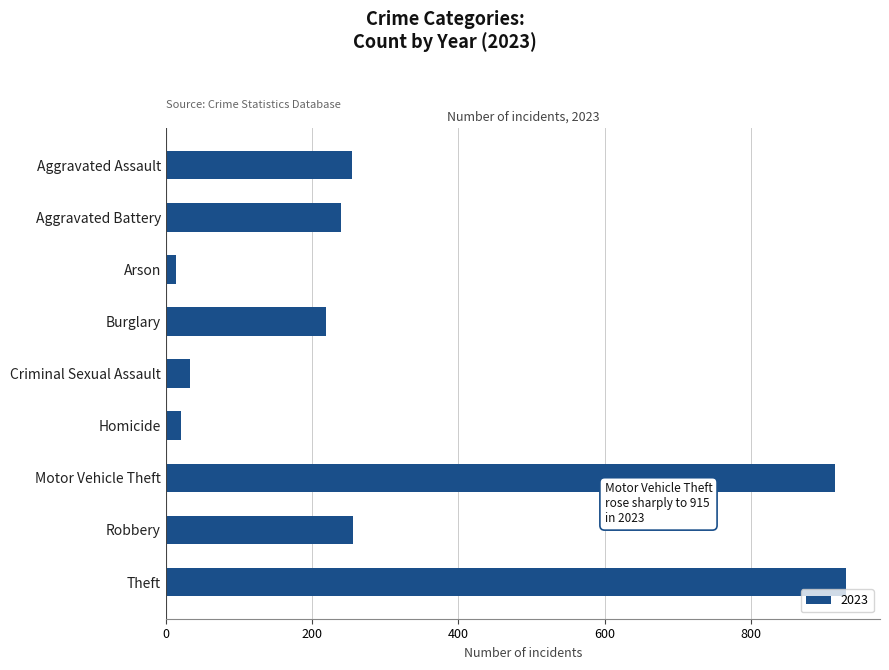

How many data points are less than 240?

4